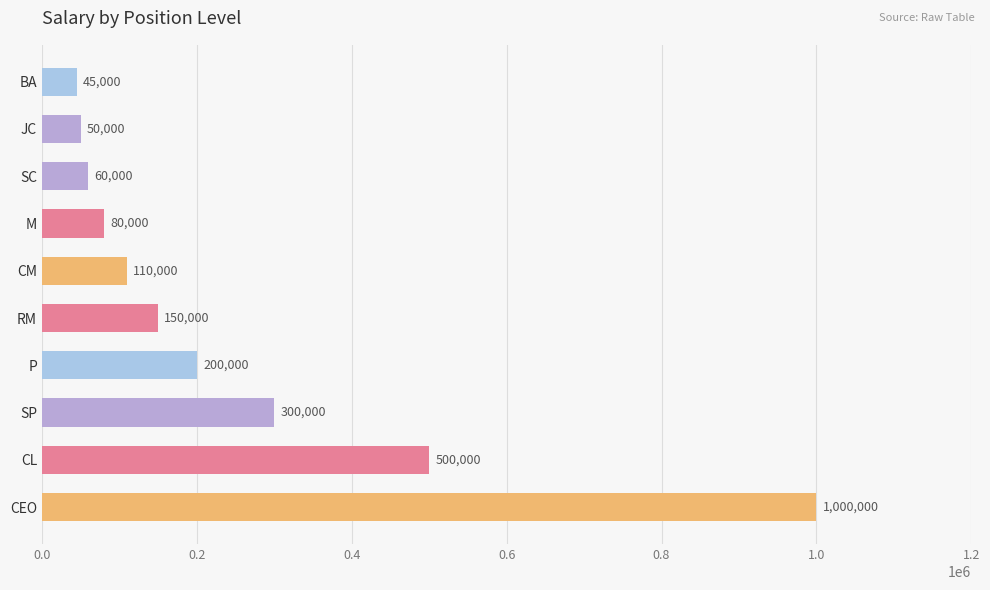

Reading top to bottom, list all the values displayed in this chart.

45000	50000	60000	80000	110000	150000	200000	300000	500000	1000000